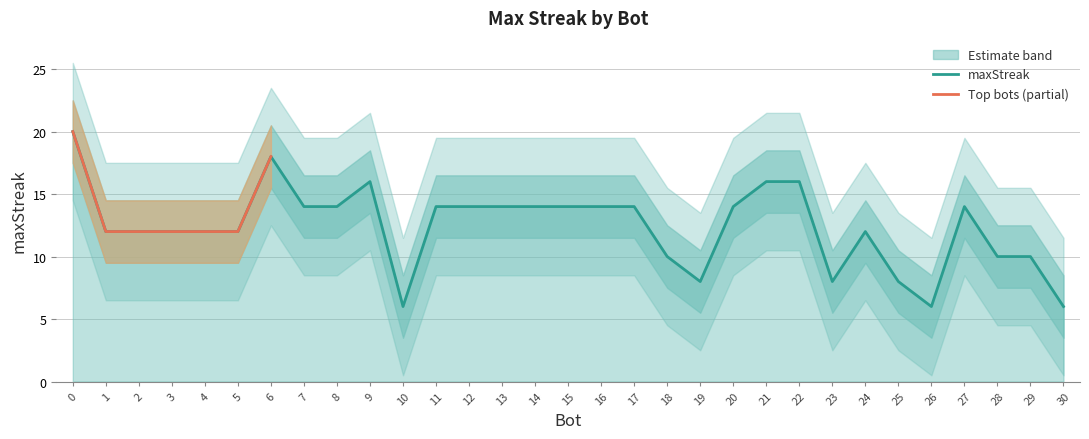

True or false: maxStreak has a value of 9 at 6.

False